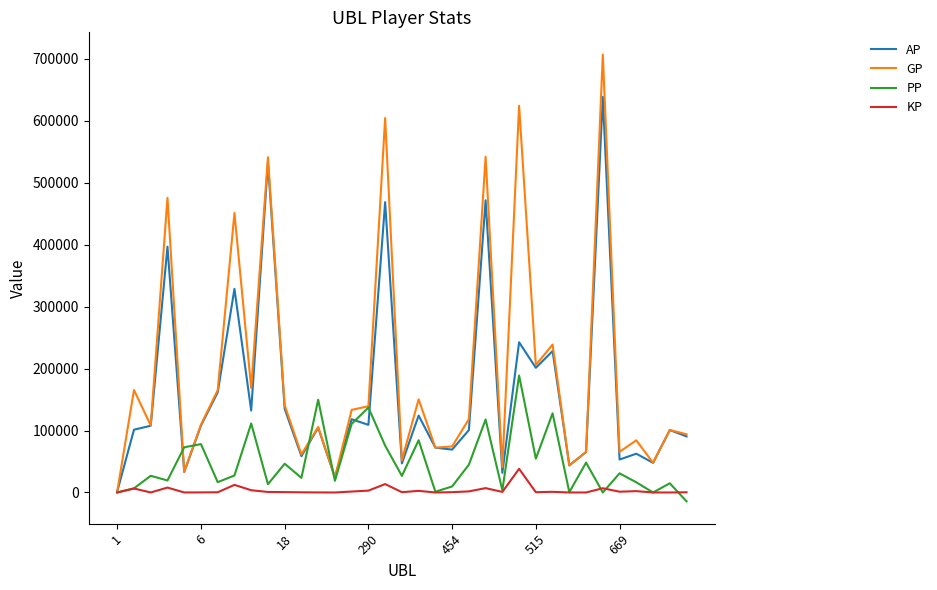

Which series has the widest spread of values?

GP